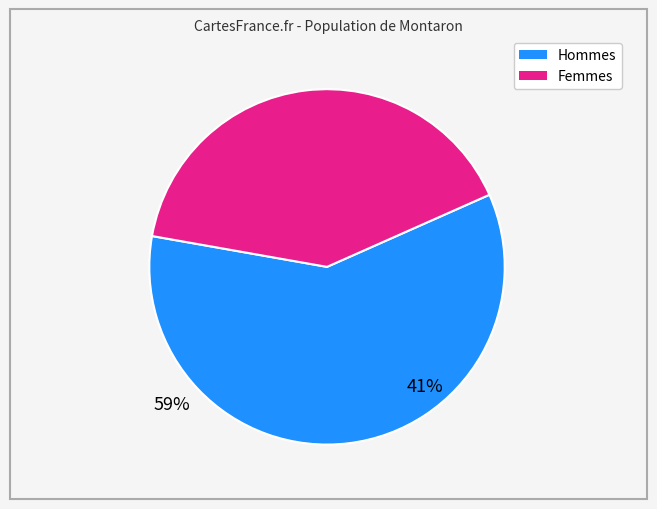

Does any single category account for the majority?

Yes